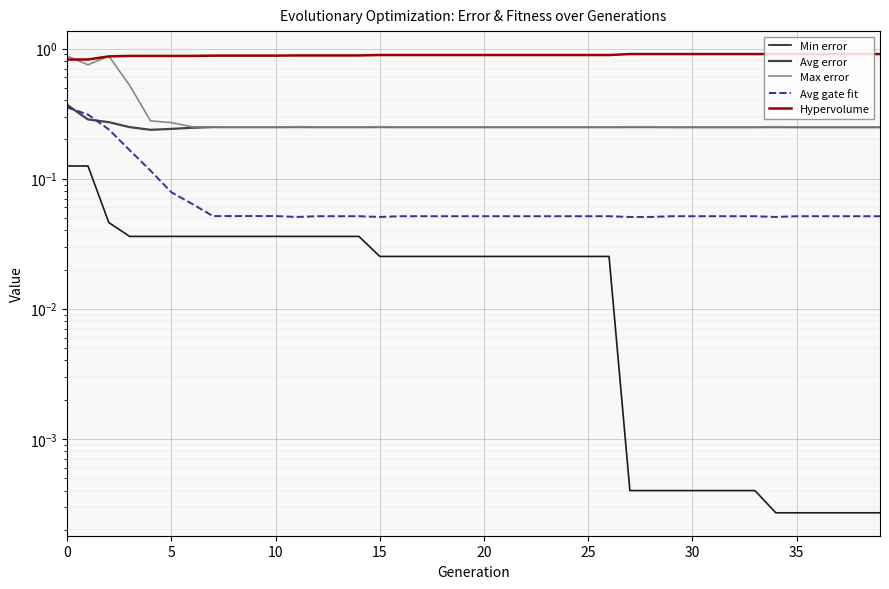

The Hypervolume series shows 0.9 at 39. True or false?

True